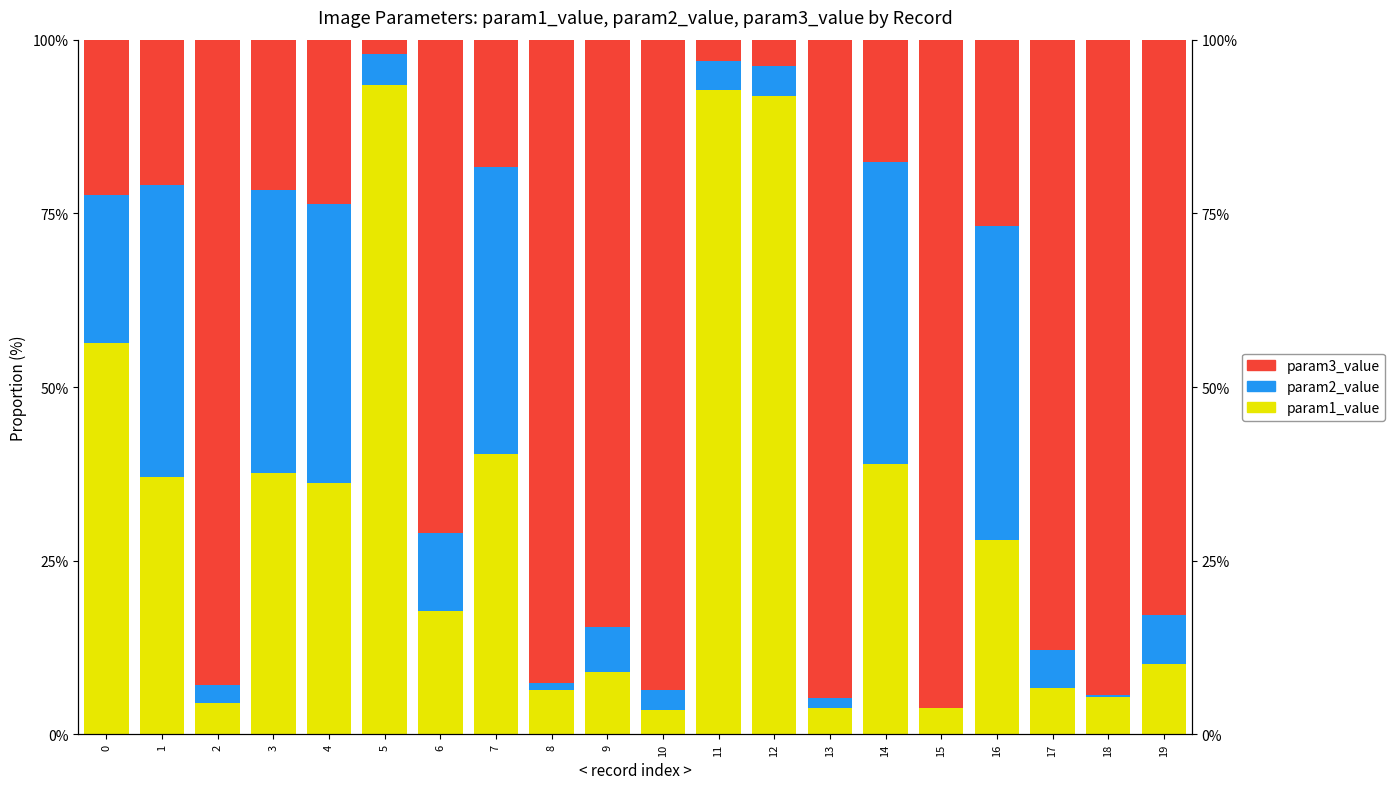

Between 0 and 12, which series saw the biggest shift?

param1_value